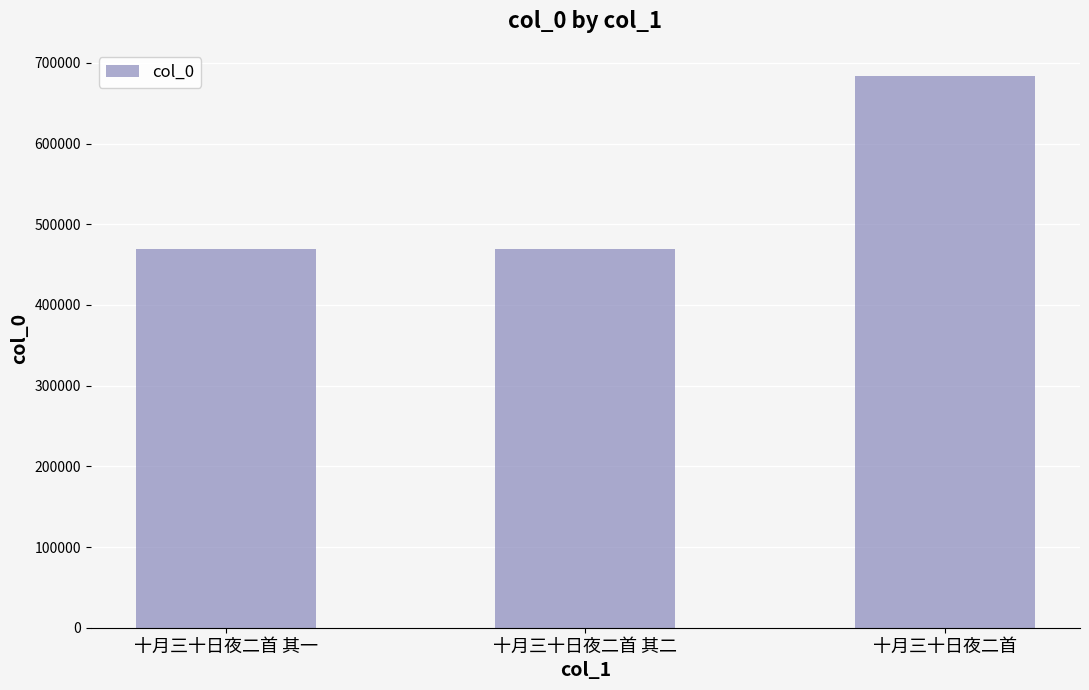

What is the difference between the maximum and minimum values?

213701